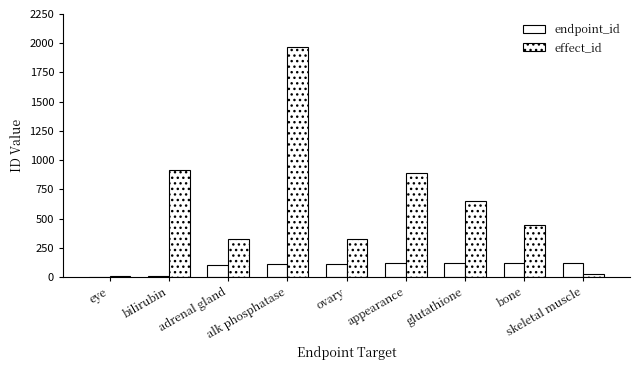

What is the difference between the second highest and second lowest values in the endpoint_id series?

108